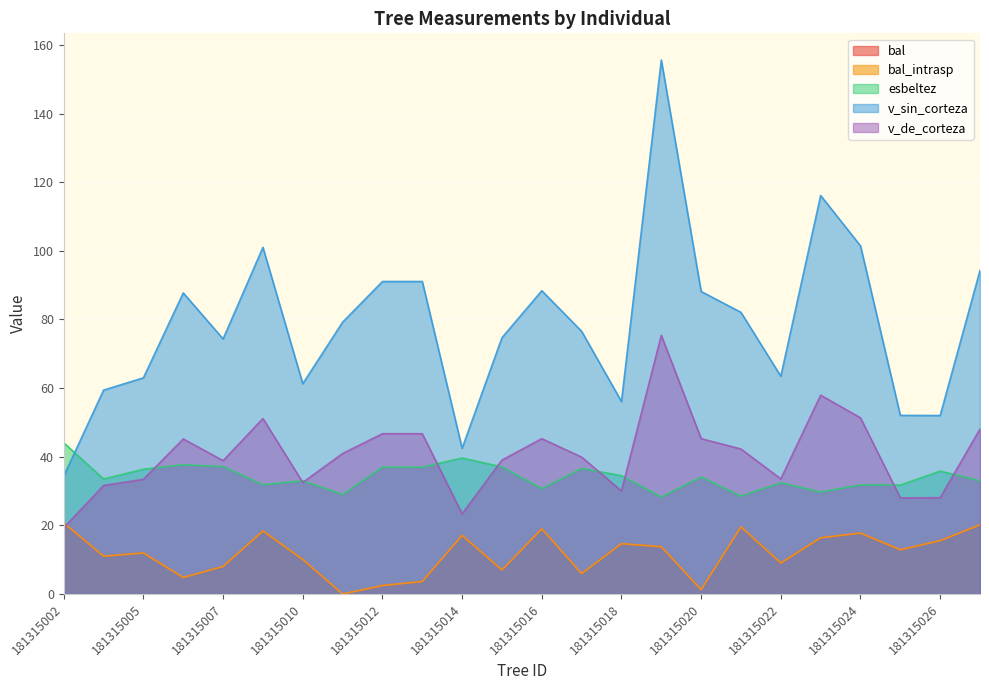

How many categories are shown in the chart?

24